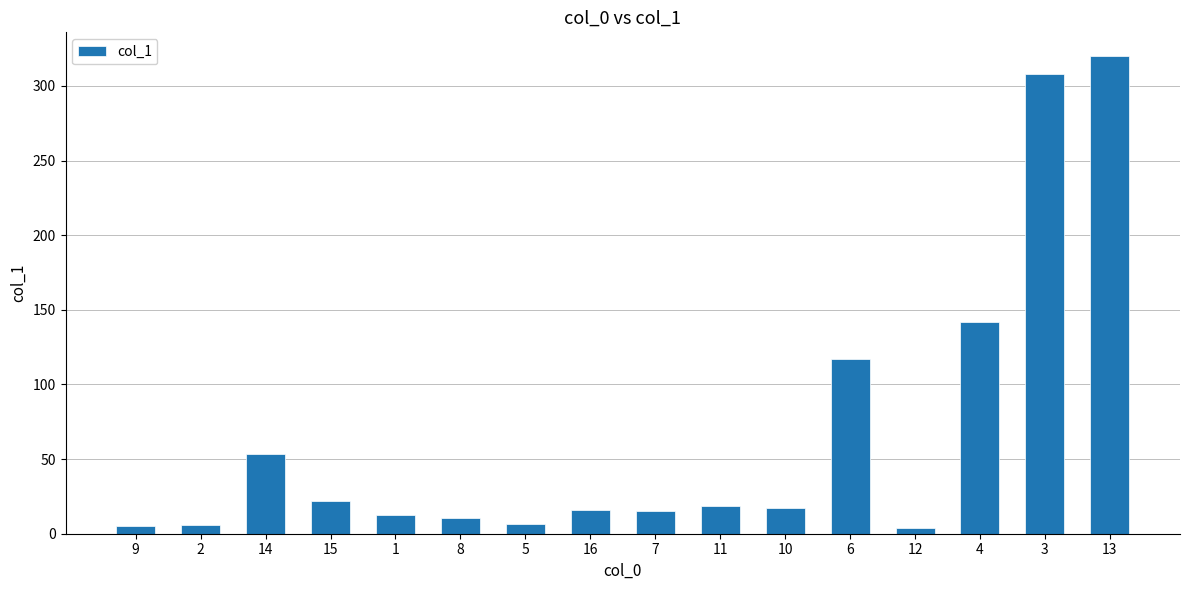

Where is the data nearest to the value 162?

4